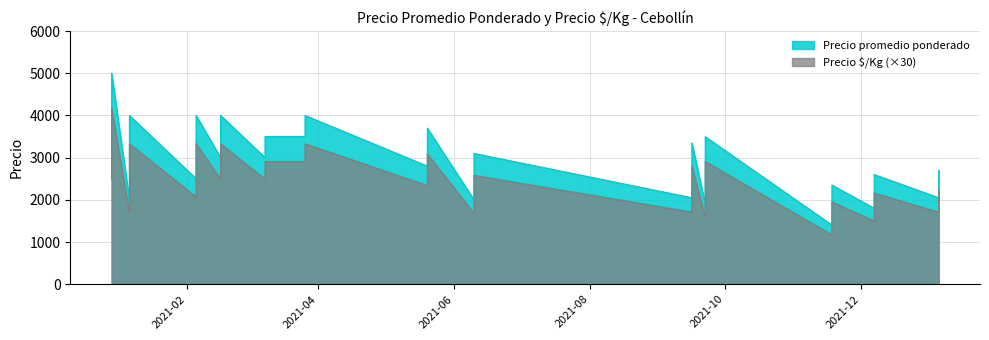

True or false: Precio promedio ponderado and Precio $/Kg intersect in this chart.

False